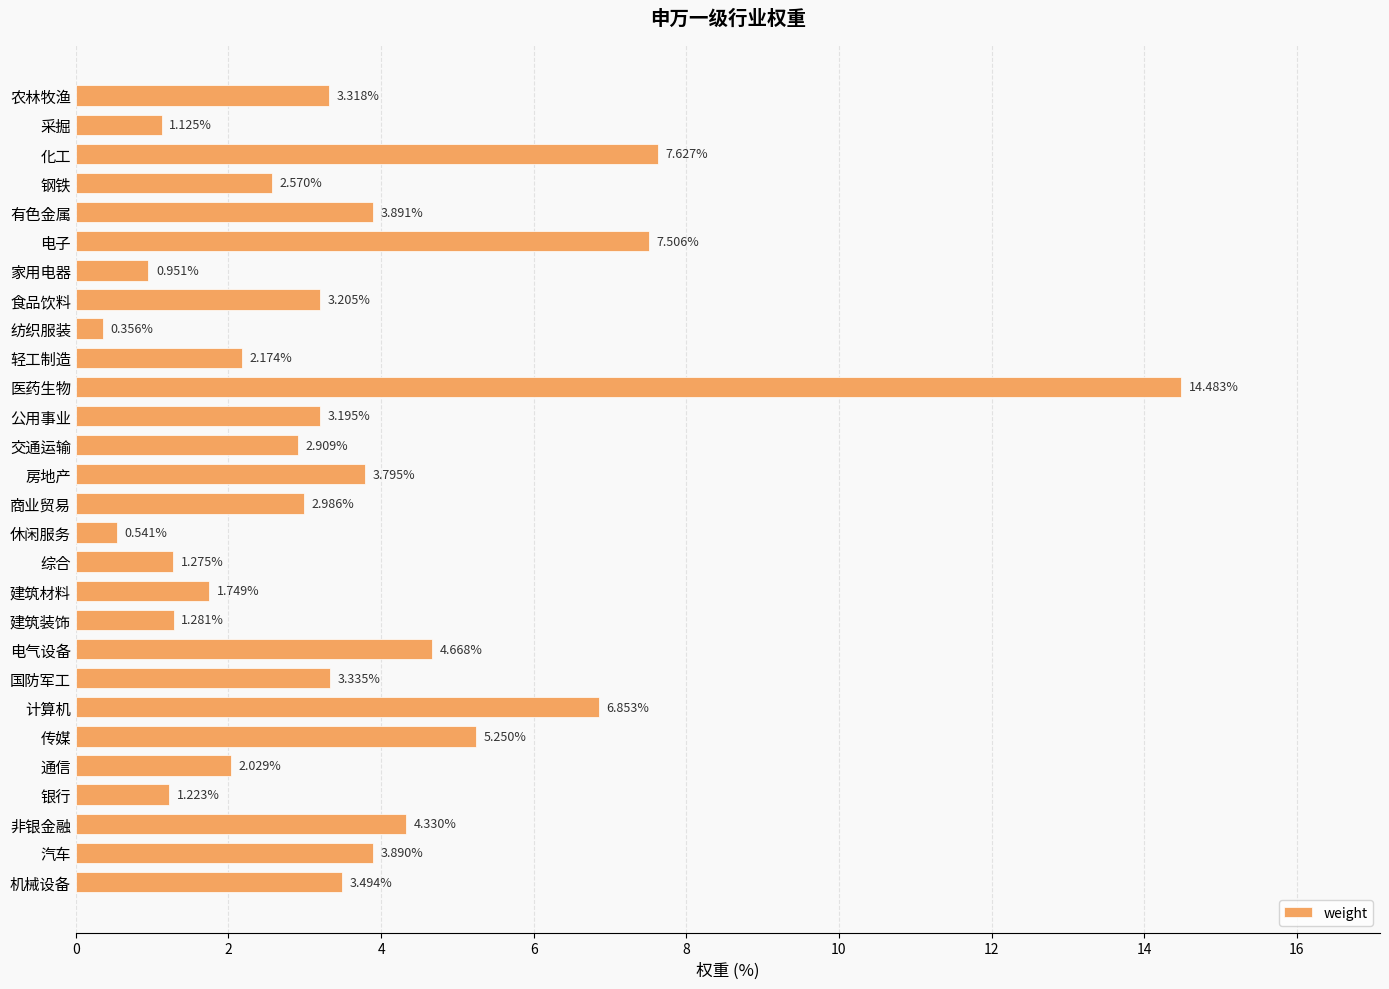

Does the chart contain stacked bars?

No